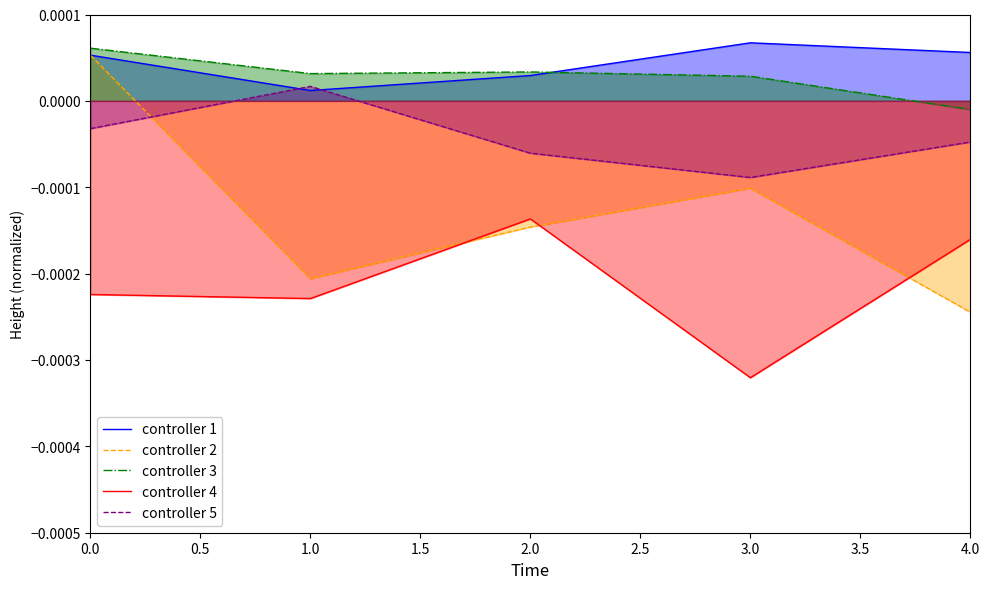

Where is the first local minimum for controller 2?

1.0